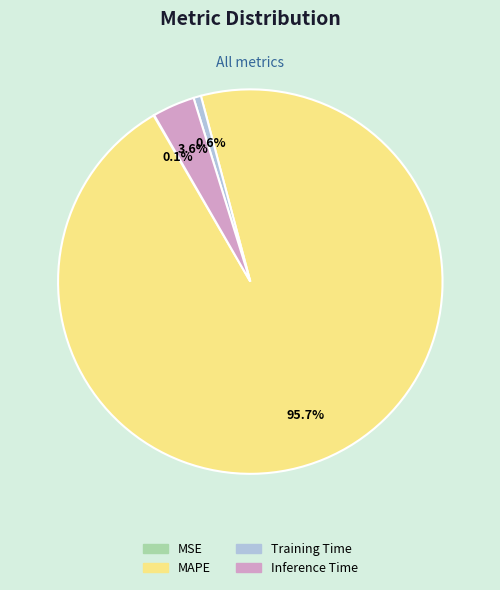

What percentage do Inference Time and Training Time together represent?

4.2%